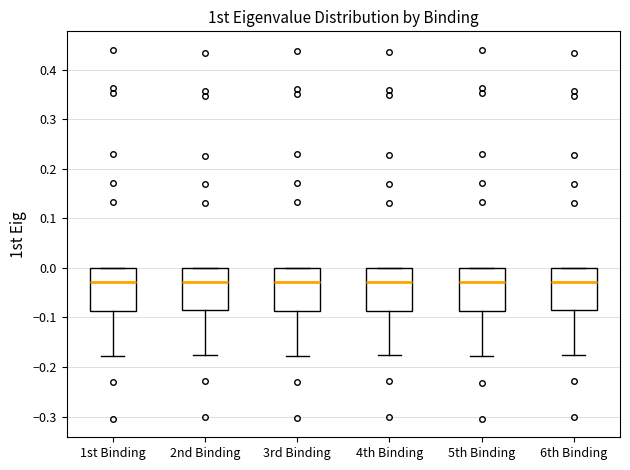

Reading left to right, transcribe this box plot: for each box, give where its median line is, the range the box spans, and where its two whiskers end, as read against the y-axis. The values are not printed on the chart, so give them approximately, as read against the axis.

1st Binding: median -0.03, box -0.09 to 0.00, whiskers -0.18 to 0.00
2nd Binding: median -0.03, box -0.09 to 0.00, whiskers -0.18 to 0.00
3rd Binding: median -0.03, box -0.09 to 0.00, whiskers -0.18 to 0.00
4th Binding: median -0.03, box -0.09 to 0.00, whiskers -0.18 to 0.00
5th Binding: median -0.03, box -0.09 to 0.00, whiskers -0.18 to 0.00
6th Binding: median -0.03, box -0.09 to 0.00, whiskers -0.18 to 0.00